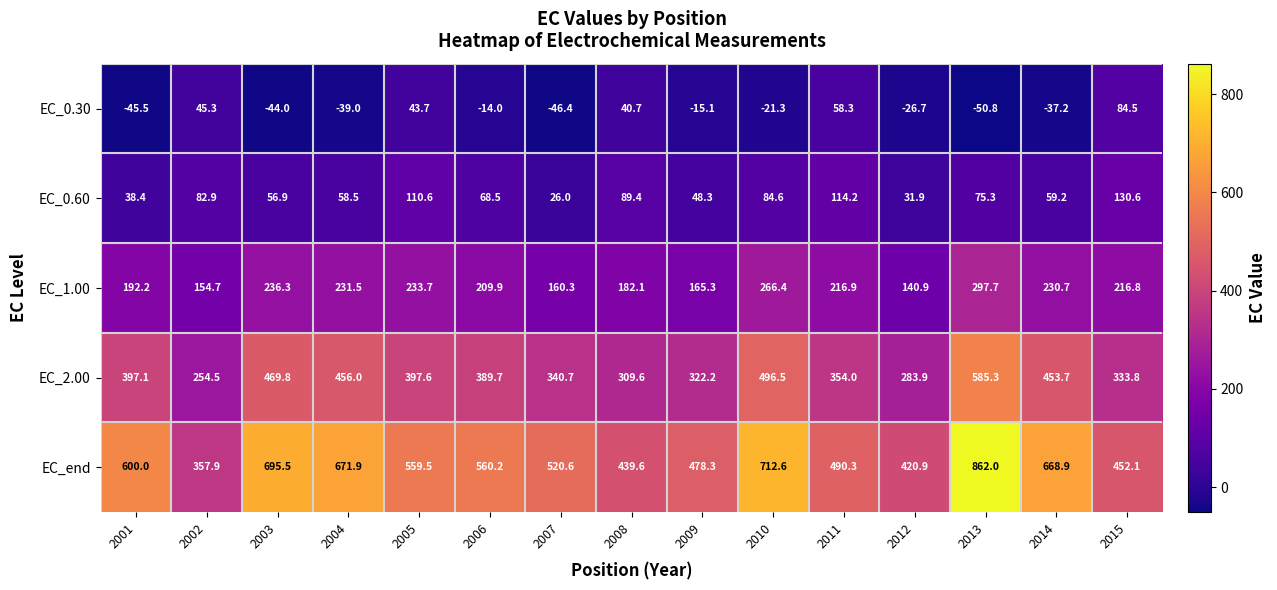

What is the difference between the second highest and minimum values in the EC_end series?

354.7